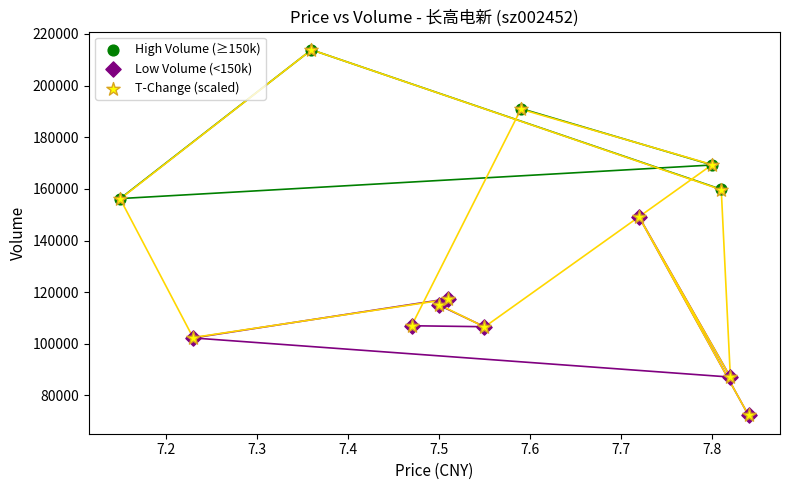

Which series has the widest spread of Y values?

T-Change (scaled)